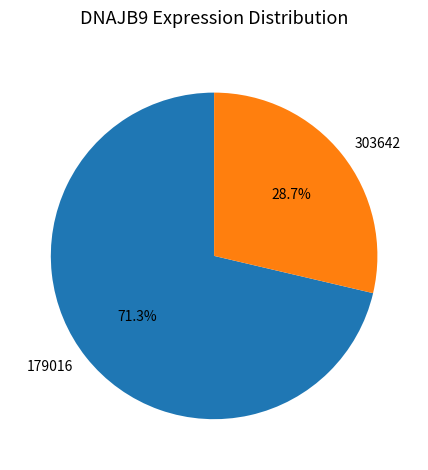

Which slice is the largest?

179016